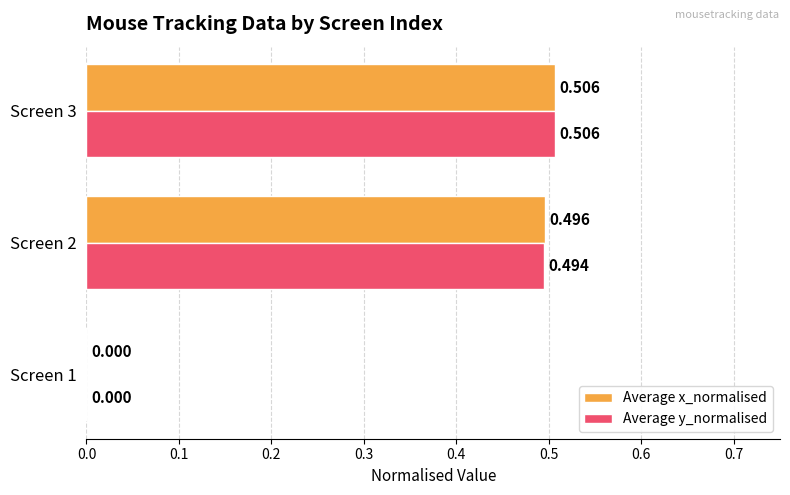

Which series has the largest total across all categories?

Average x_normalised